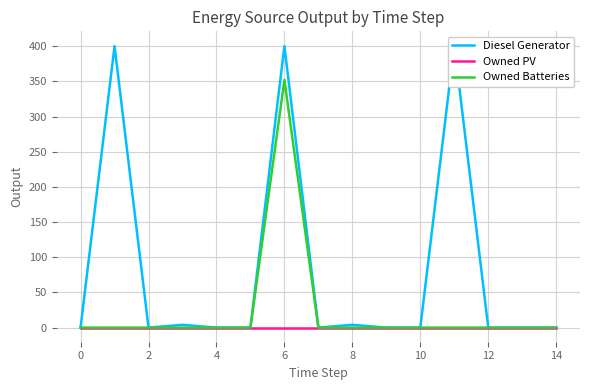

The Owned Batteries series shows 0 at 2. True or false?

True